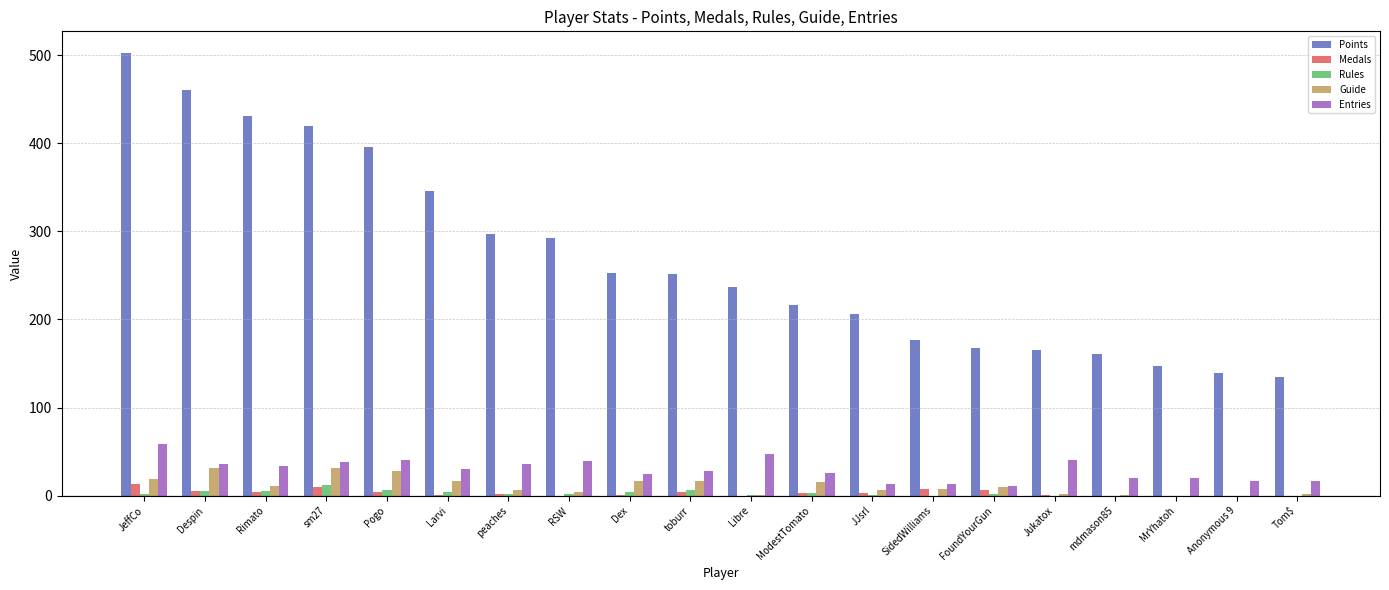

Which series has the largest total across all categories?

Points